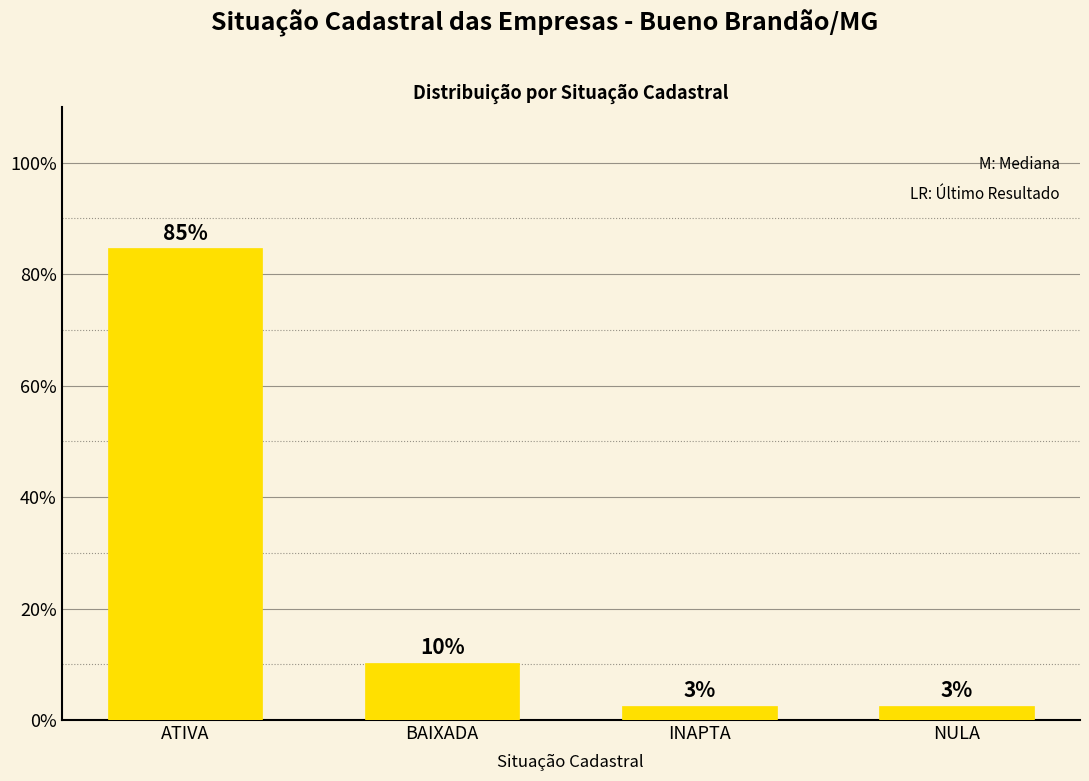

What is the change in value from ATIVA to BAIXADA?

-74.4